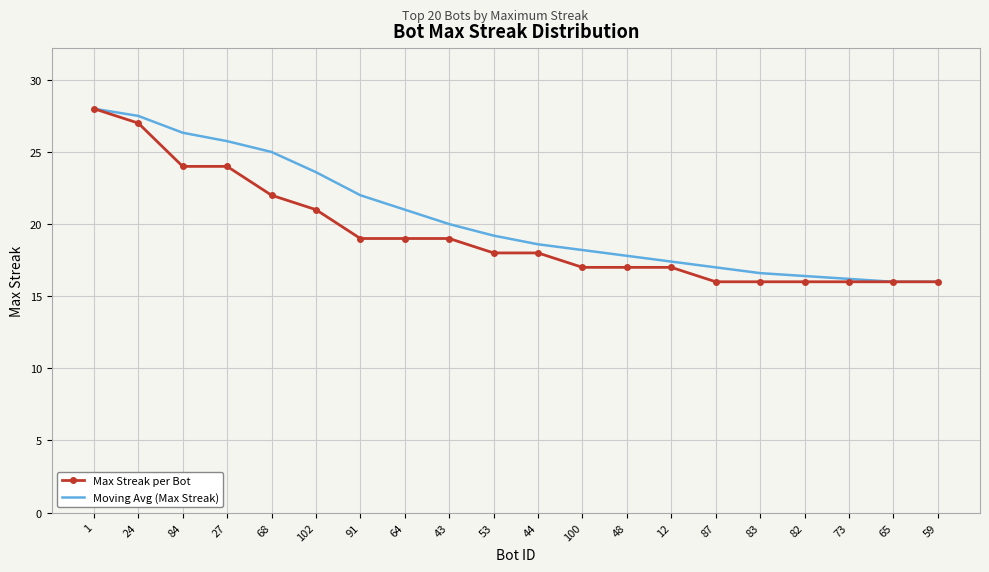

At 87, list the series in order from largest to smallest.

Moving Avg (Max Streak), Max Streak per Bot